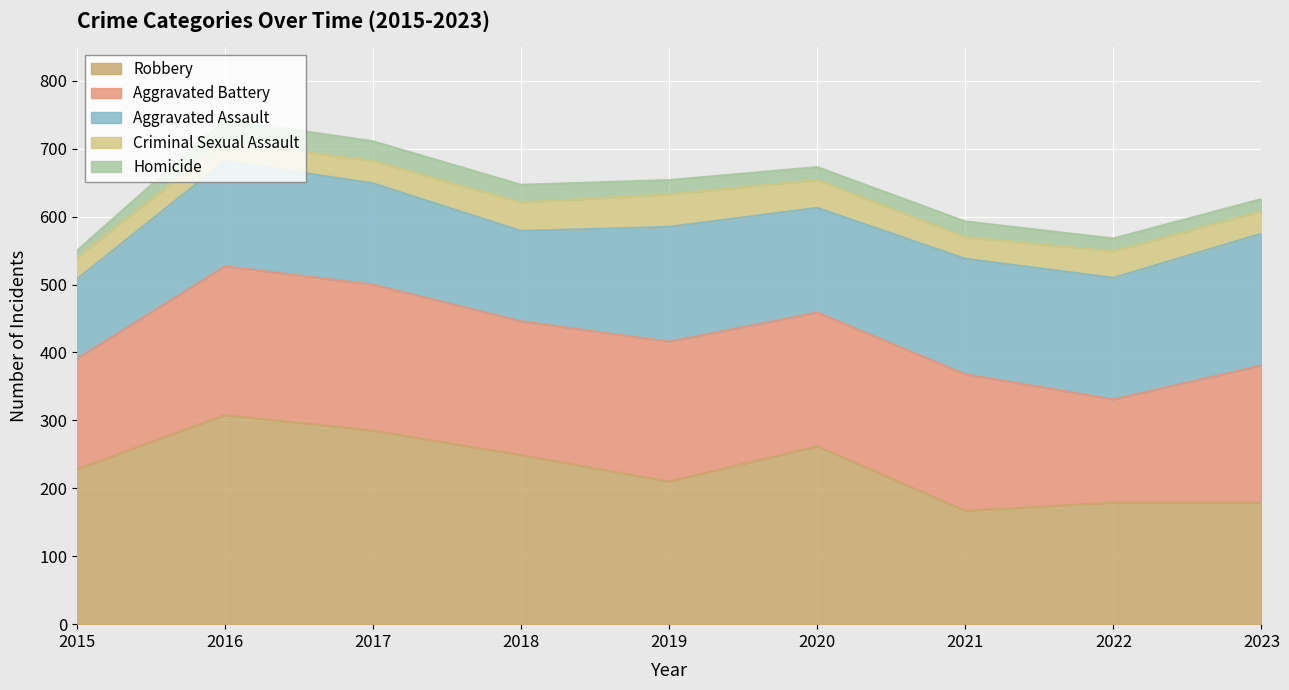

The Robbery series shows 167 at 2021. True or false?

True